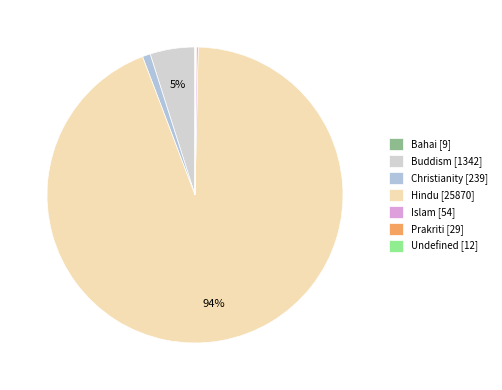

How many segments does this pie chart have?

7